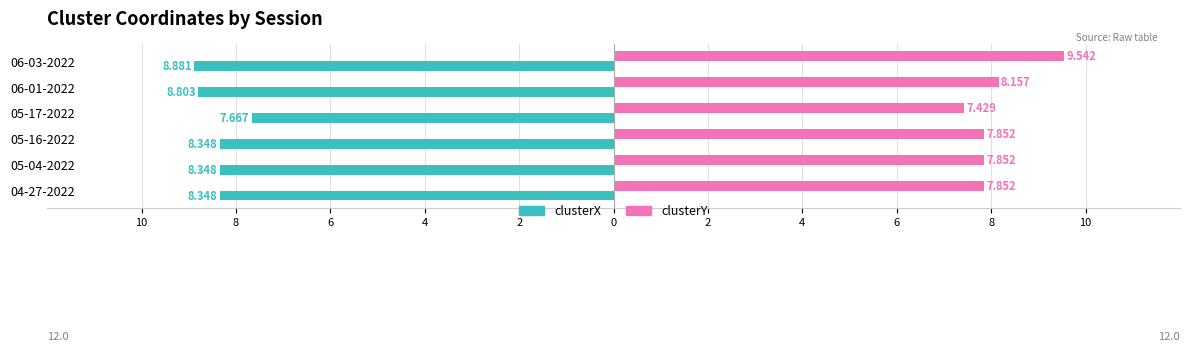

What are all the series names shown in the legend?

clusterX, clusterY